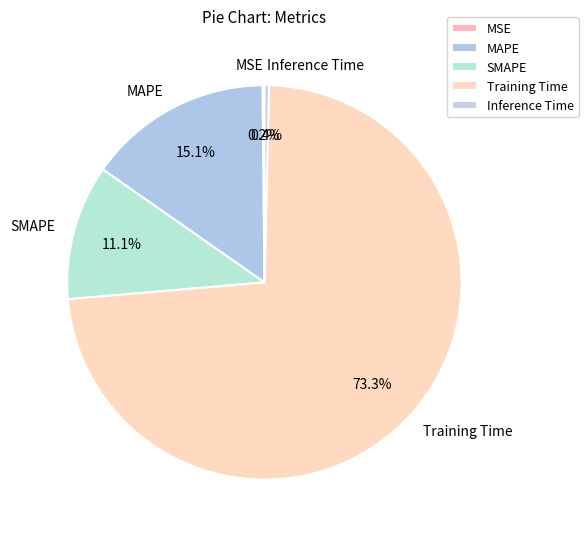

What is the largest slice in the pie chart?

Training Time